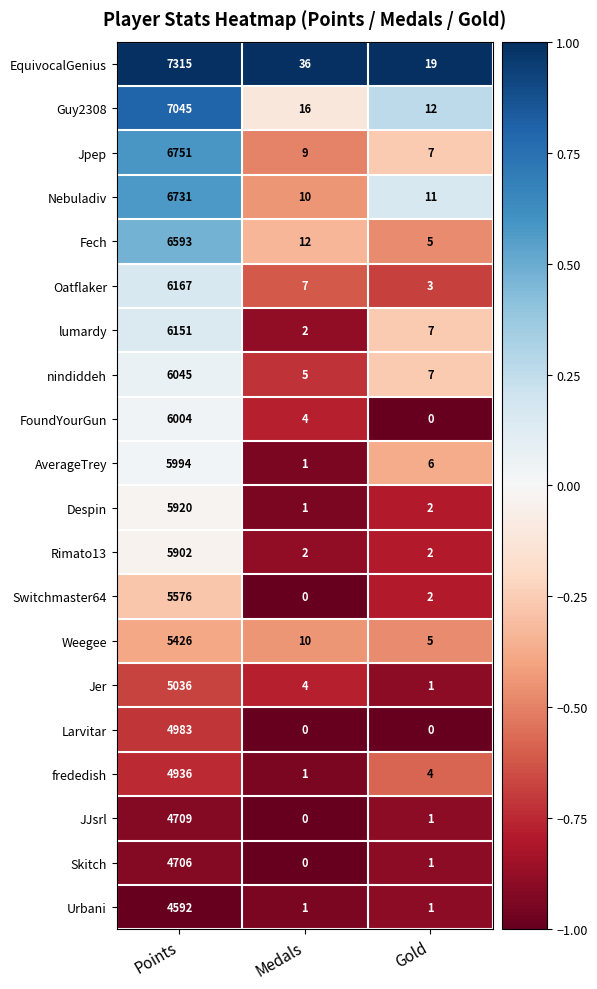

What value does the Urbani series have at Points, to the nearest 10?

4590